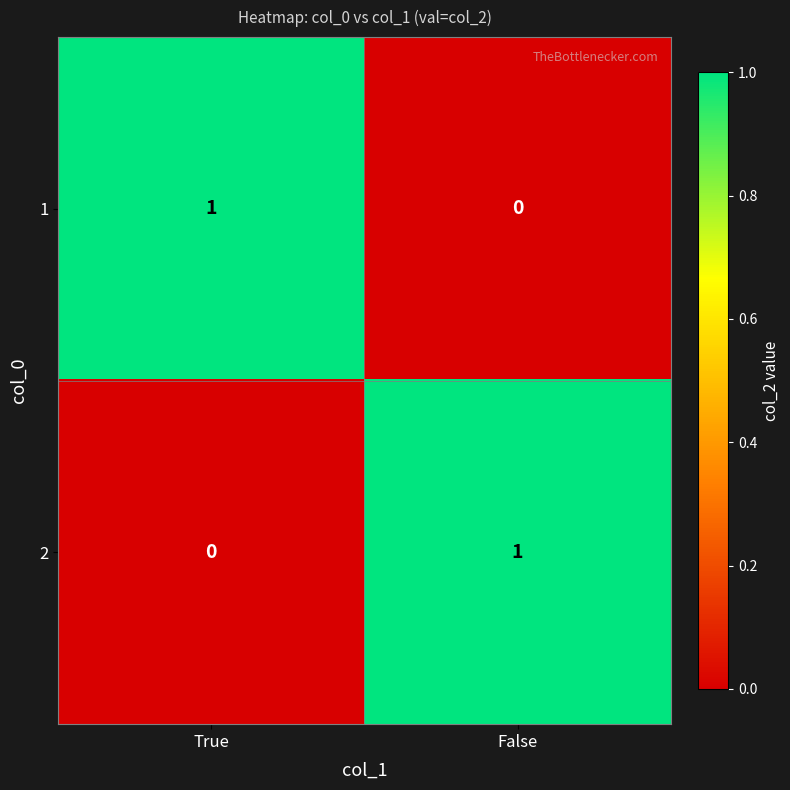

At which label is 2 closest to 0?

True